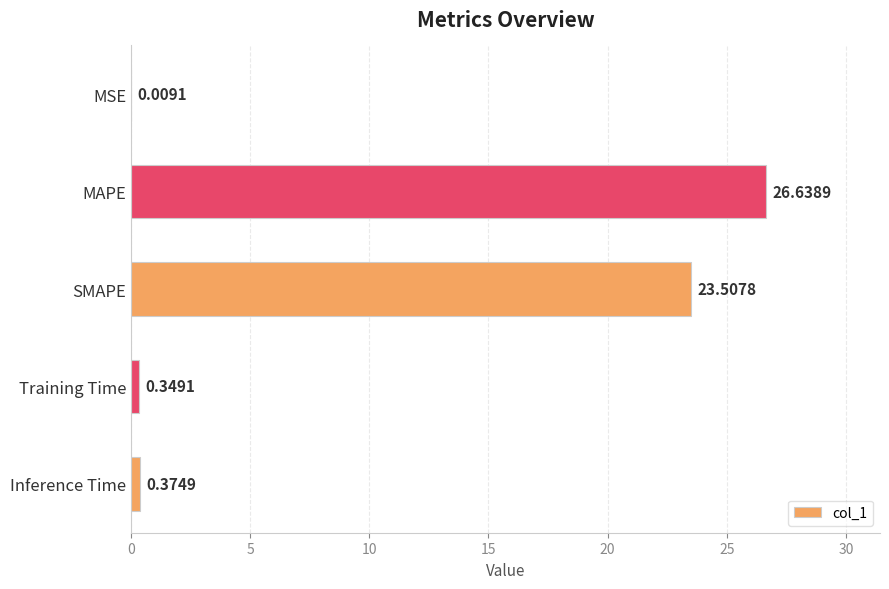

At which label is the value closest to 13?

SMAPE